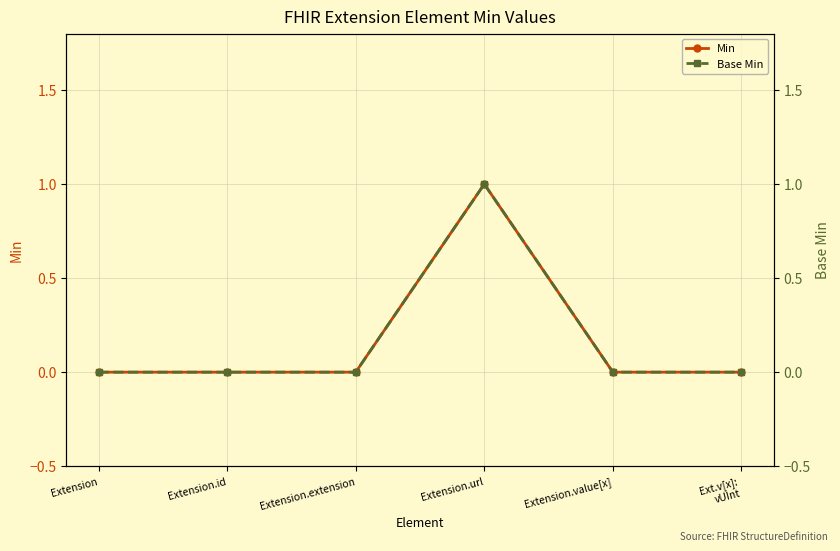

Which series has the largest total across all categories?

Min